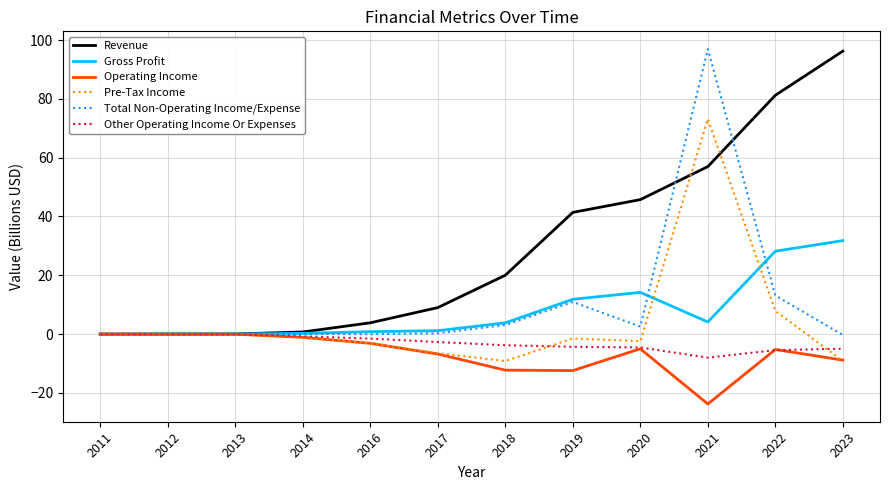

Which series has the largest total across all categories?

Revenue